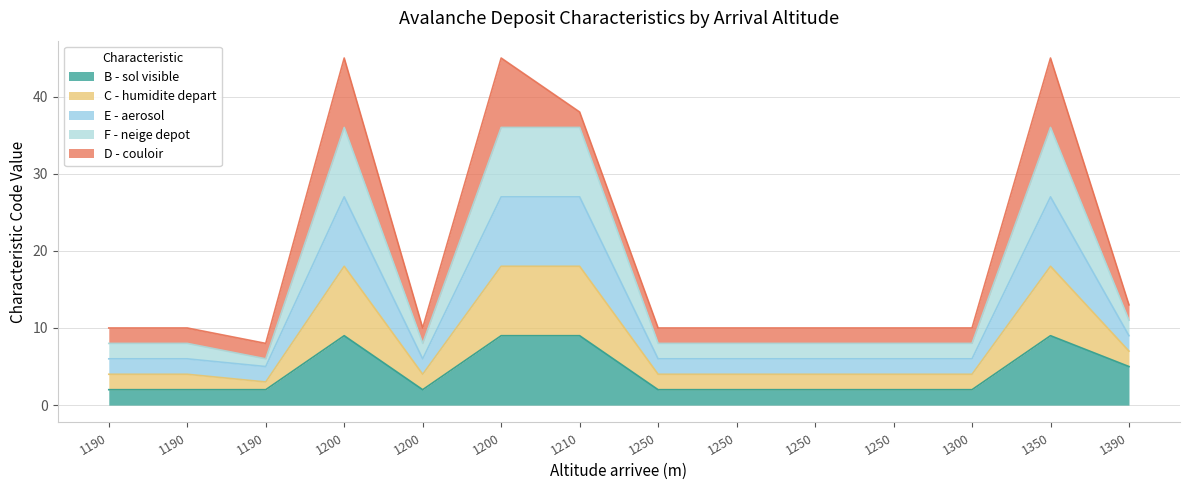

True or false: C - humidite depart and B - sol visible cross at least once.

False